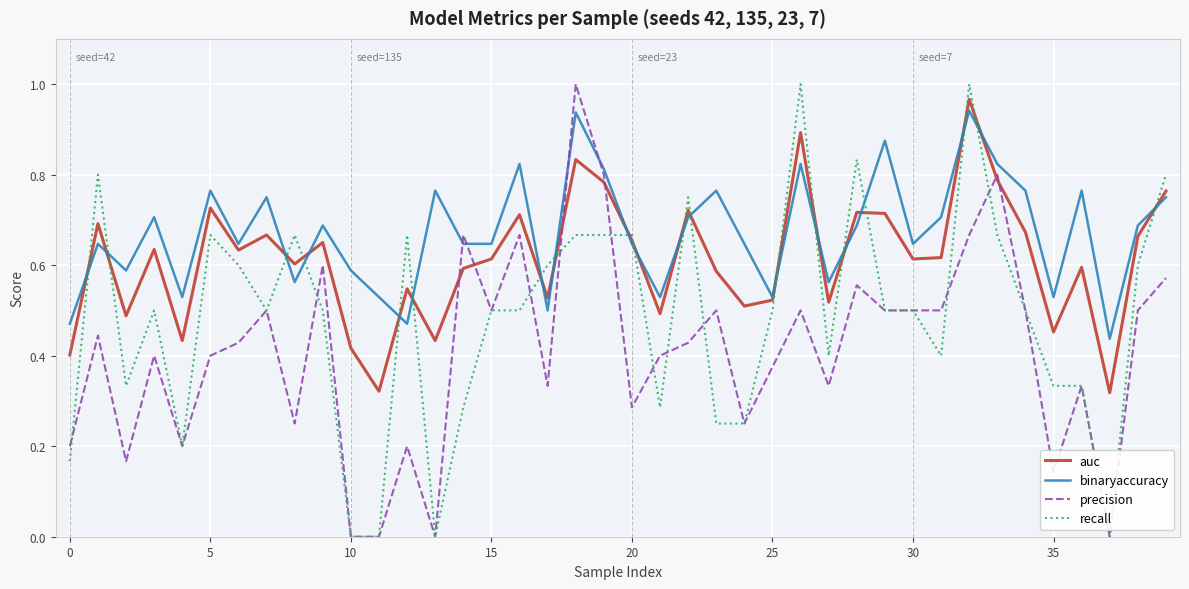

Rank the series by their average value, from highest to lowest.

binaryaccuracy, auc, recall, precision